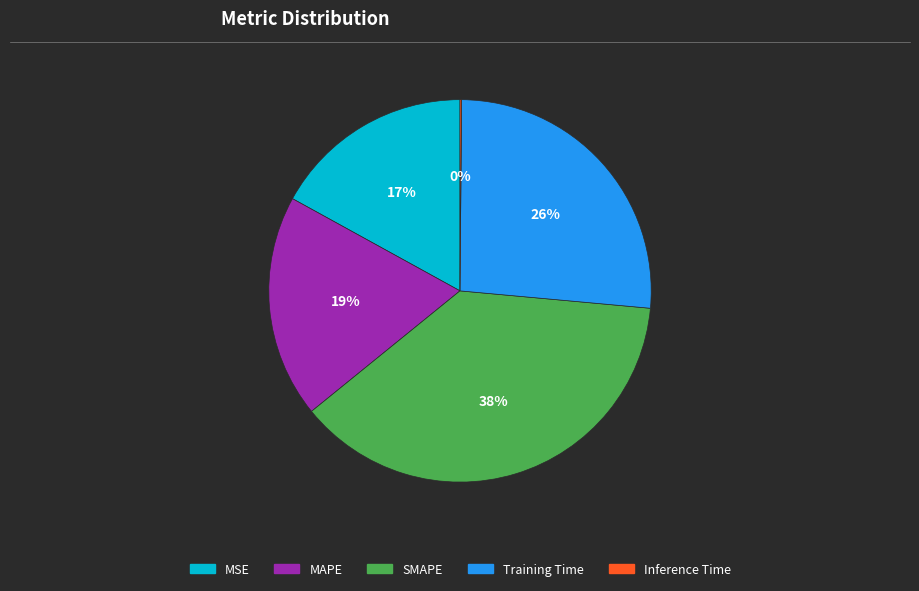

Which has a higher value, MSE or Training Time?

Training Time